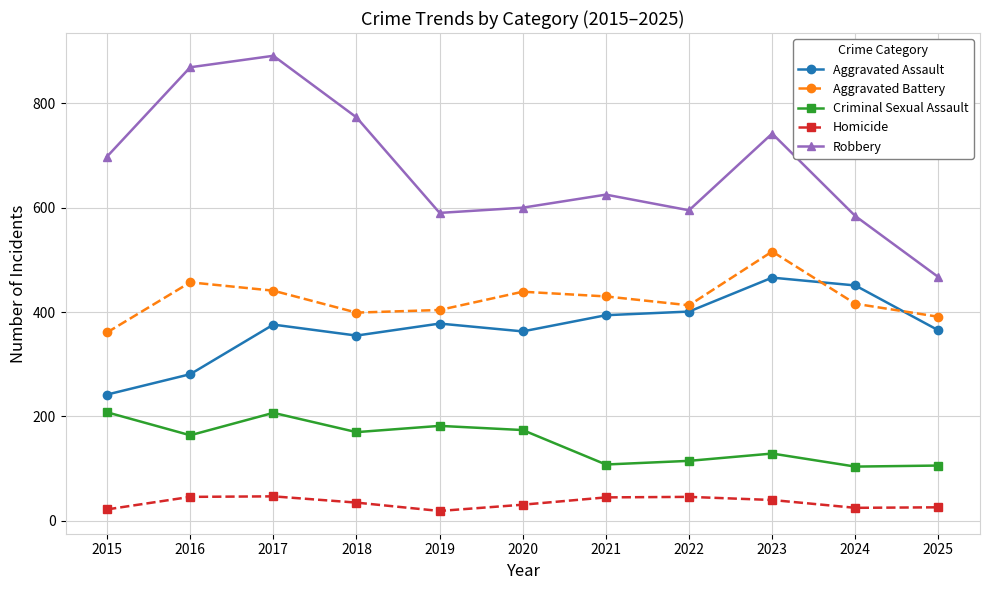

What is the difference between the maximum and minimum values in the Robbery series?

424